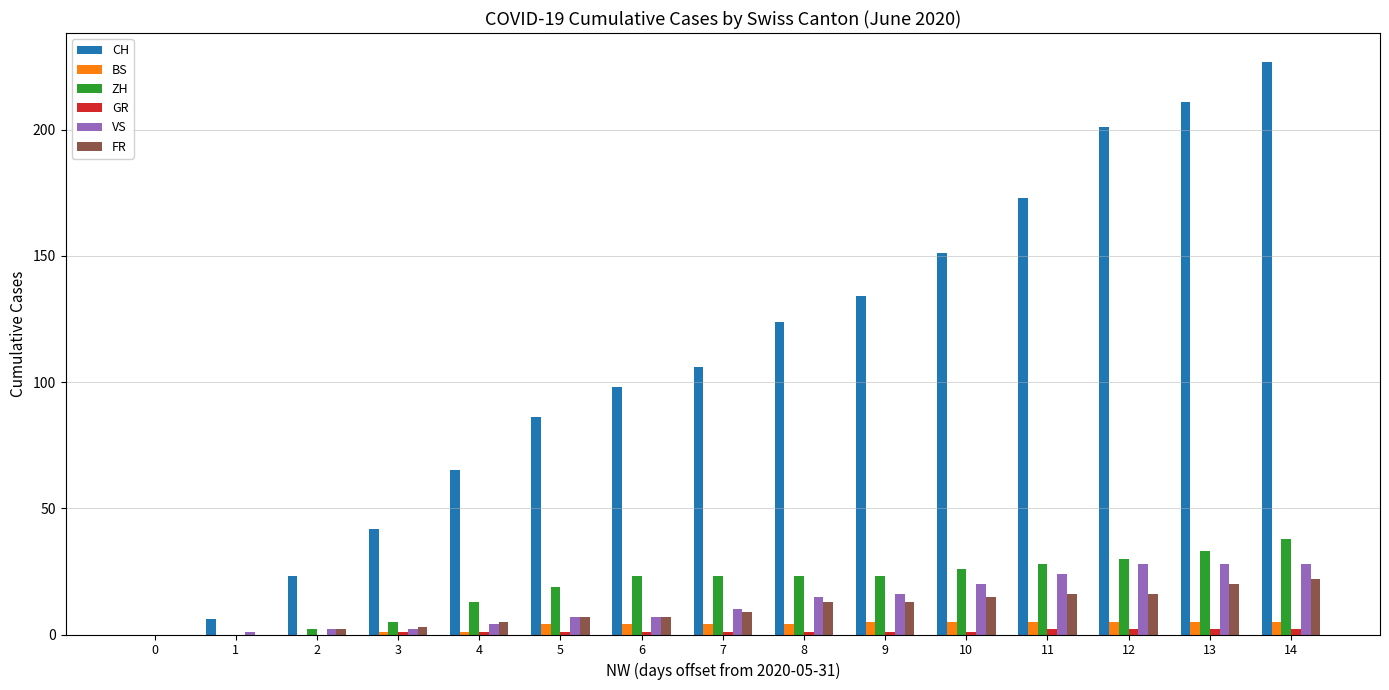

Which series has the largest total across all categories?

CH